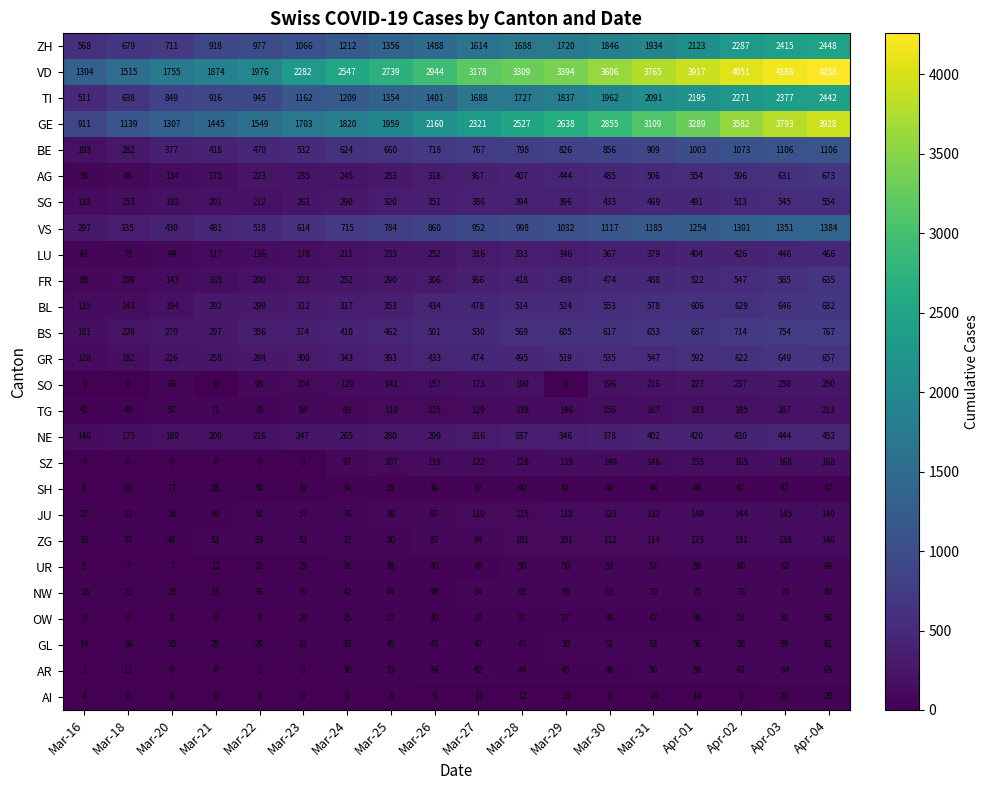

Rank the series at Mar-26 from lowest to highest value.

AI, OW, AR, SH, UR, GL, NW, ZG, JU, TG, SZ, SO, LU, NE, FR, AG, SG, GR, BL, BS, BE, VS, TI, ZH, GE, VD